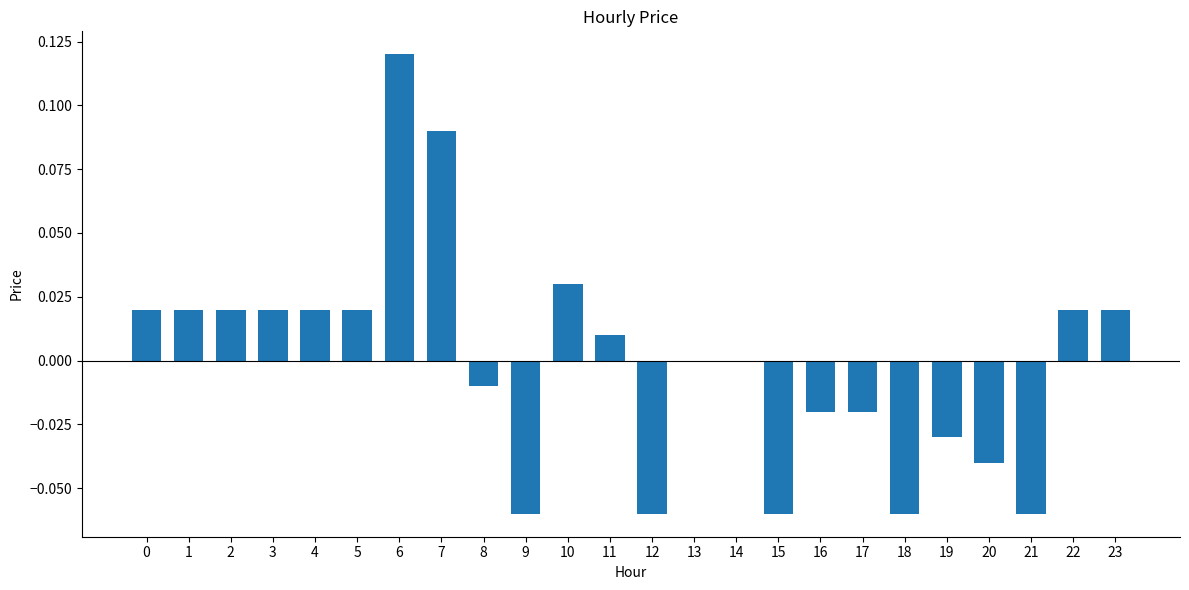

Between 3 and 15, which is larger?

3